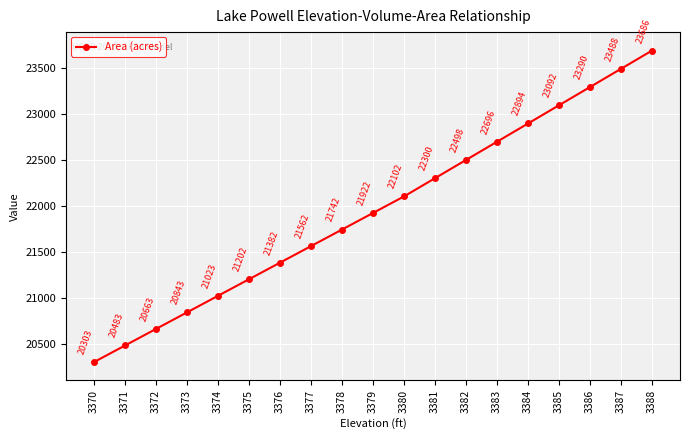

True or false: there are more than 1 points higher than both neighbors.

False